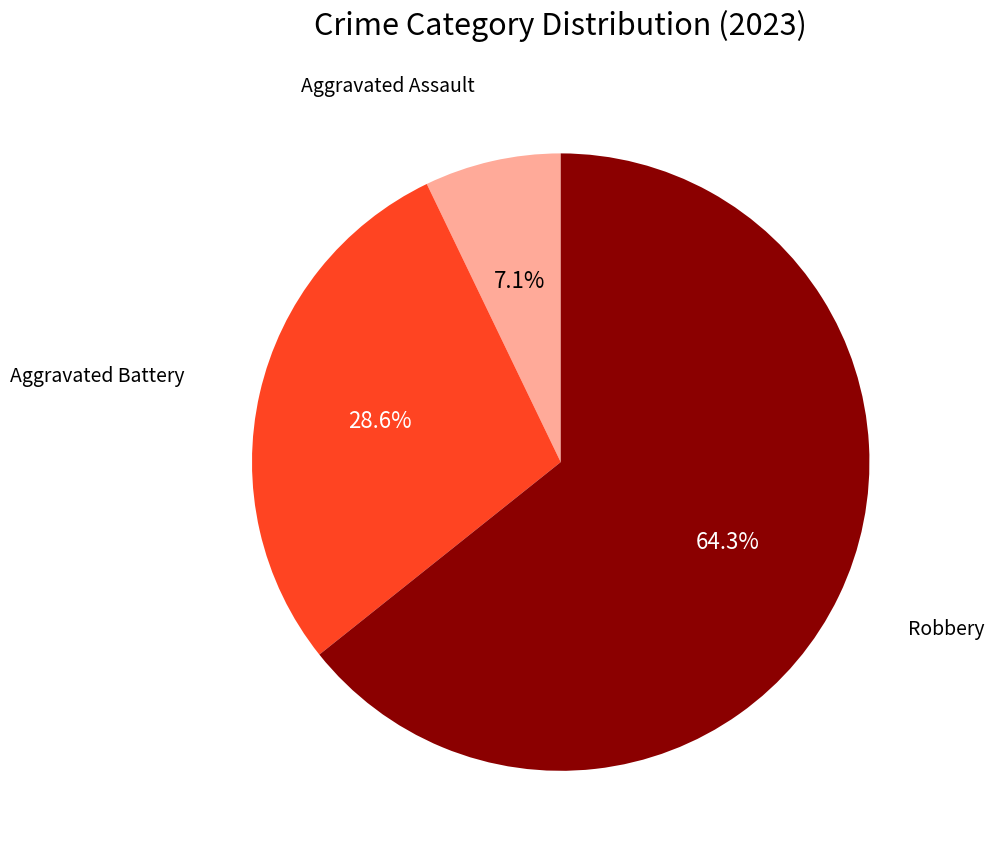

Does any single category account for the majority?

Yes